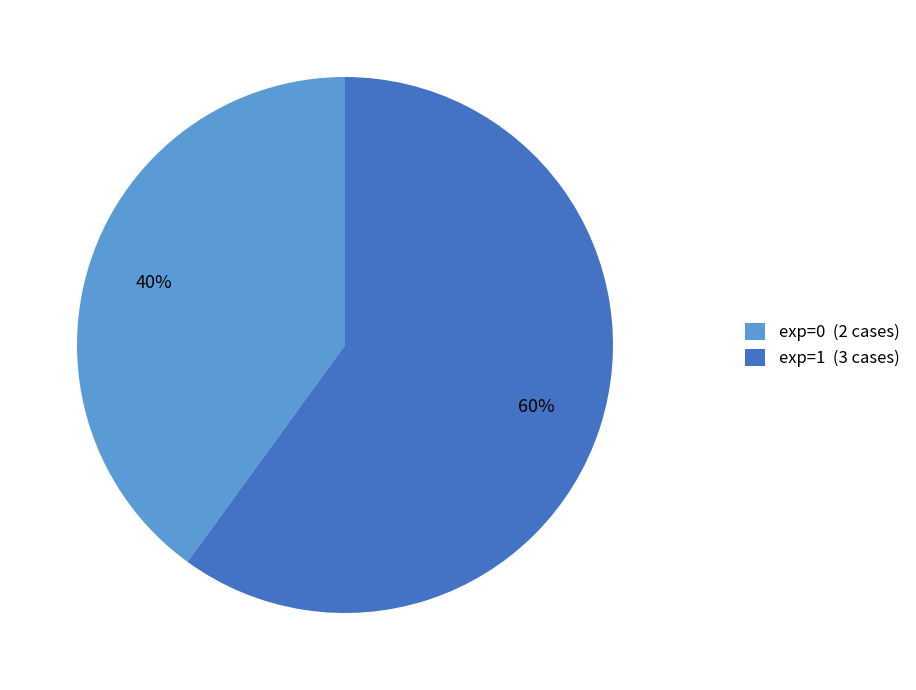

The exp=0 slice represents 25% of the pie. True or false?

False